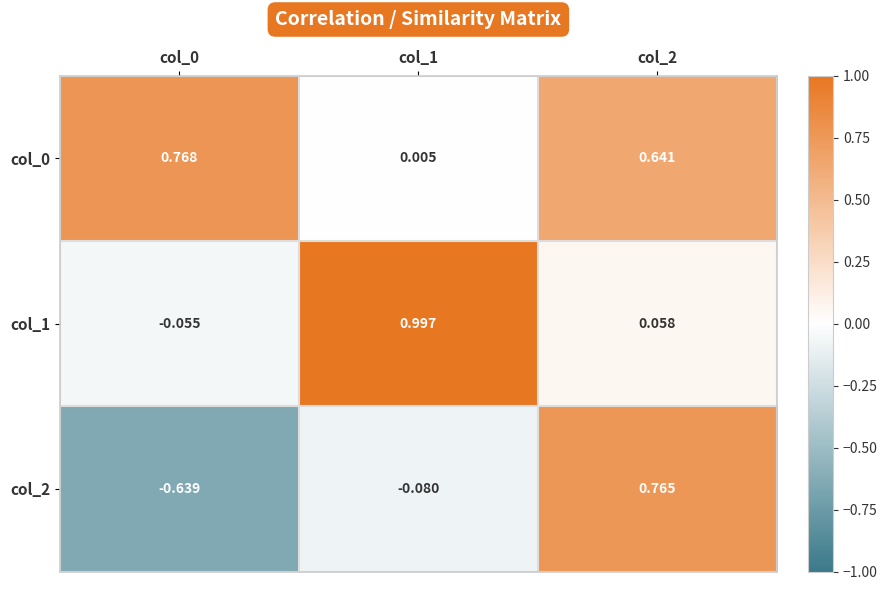

Is the value of col_1 at col_1 greater than the value of col_2 at col_0?

Yes